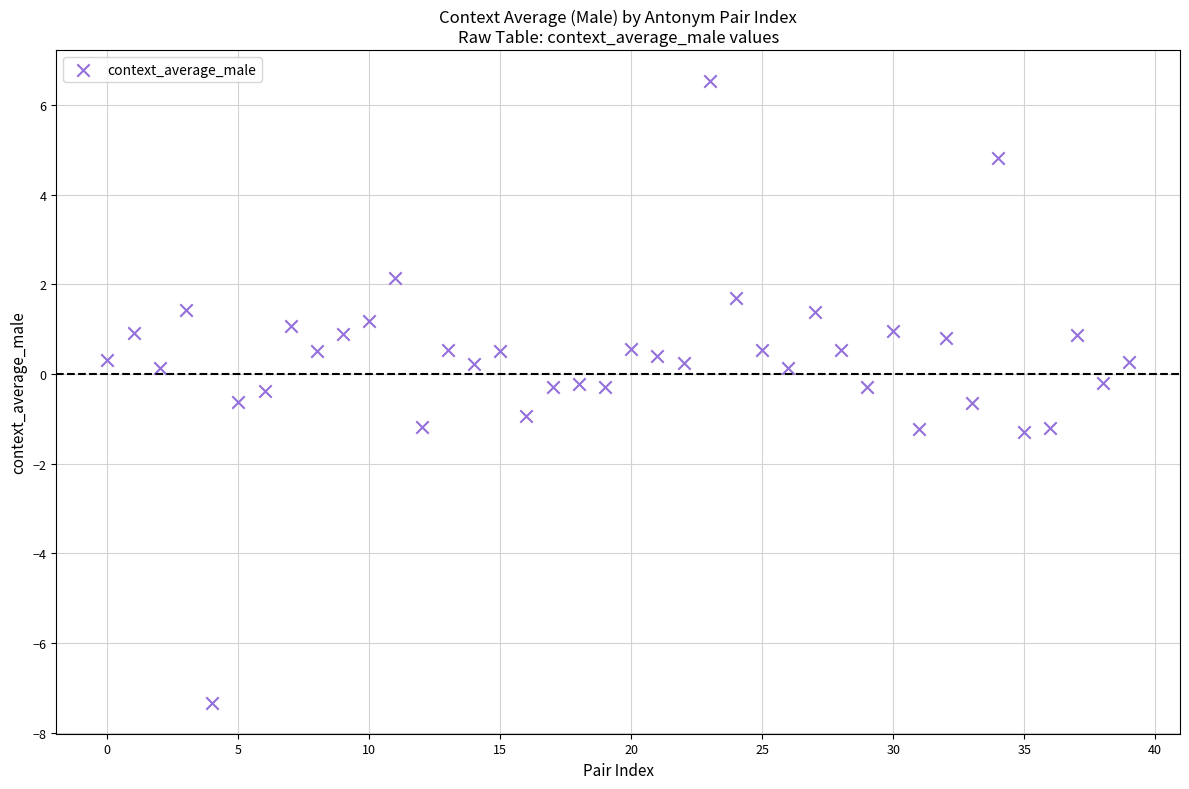

How many points are shown in the scatter plot?

40